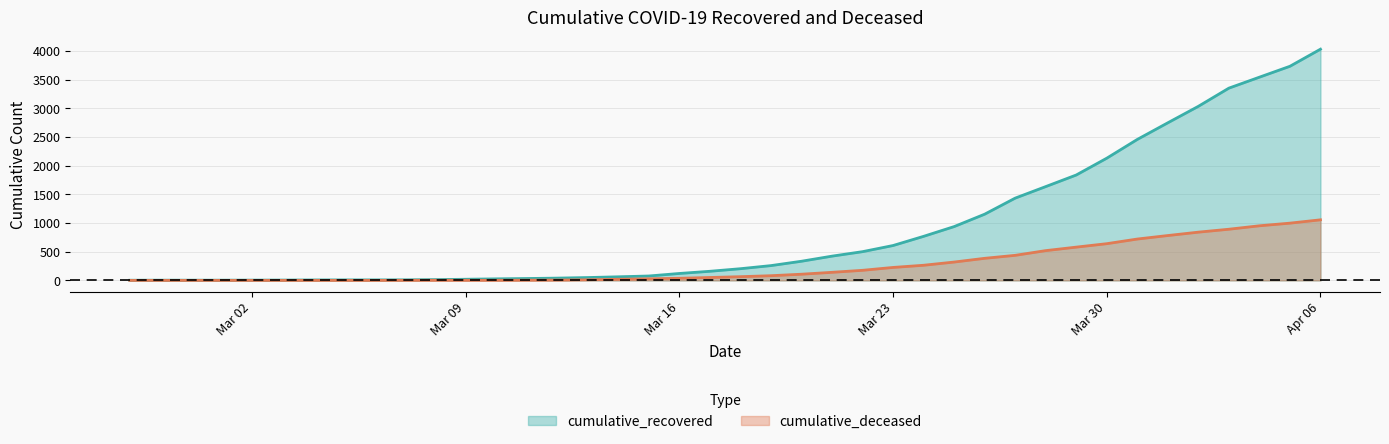

What is the maximum value for cumulative_recovered?

4030